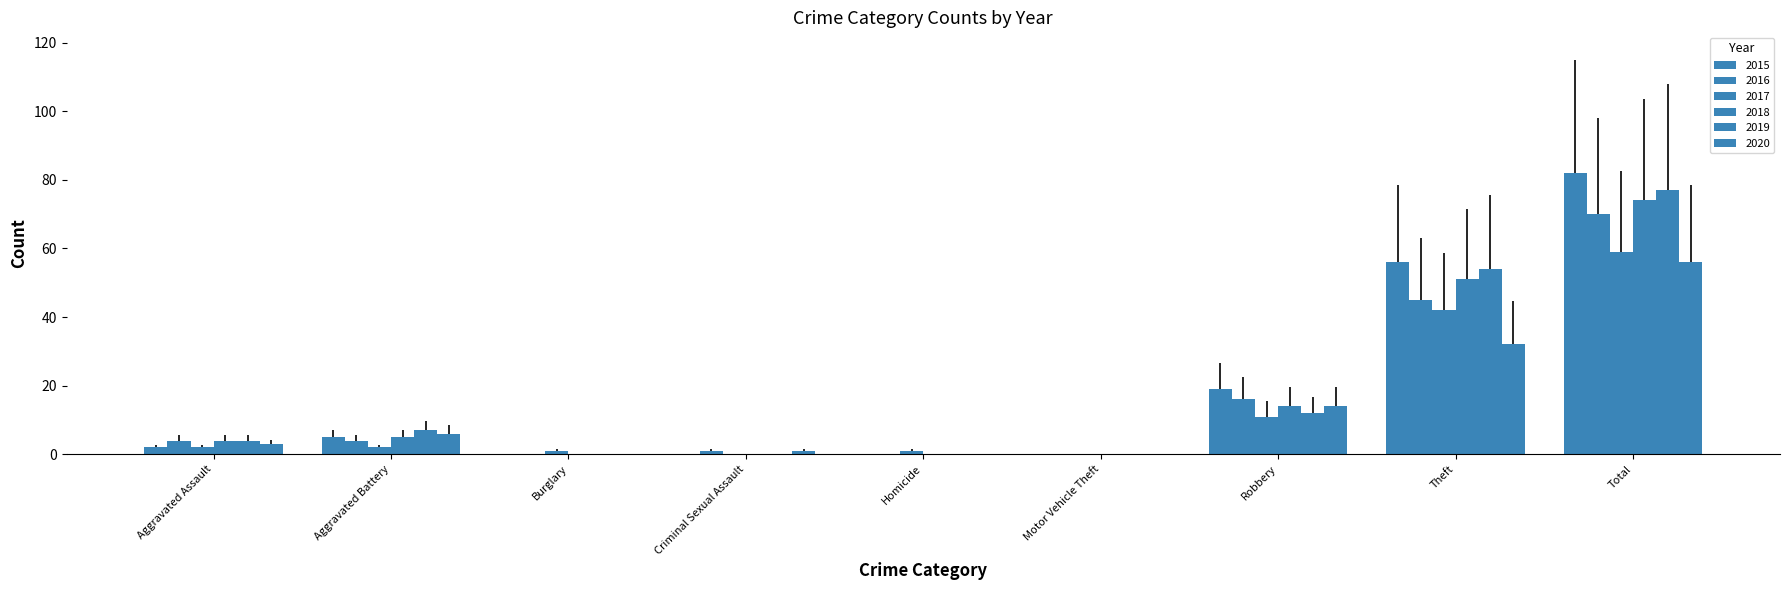

Are the bars grouped side by side (vs. stacked)?

Yes